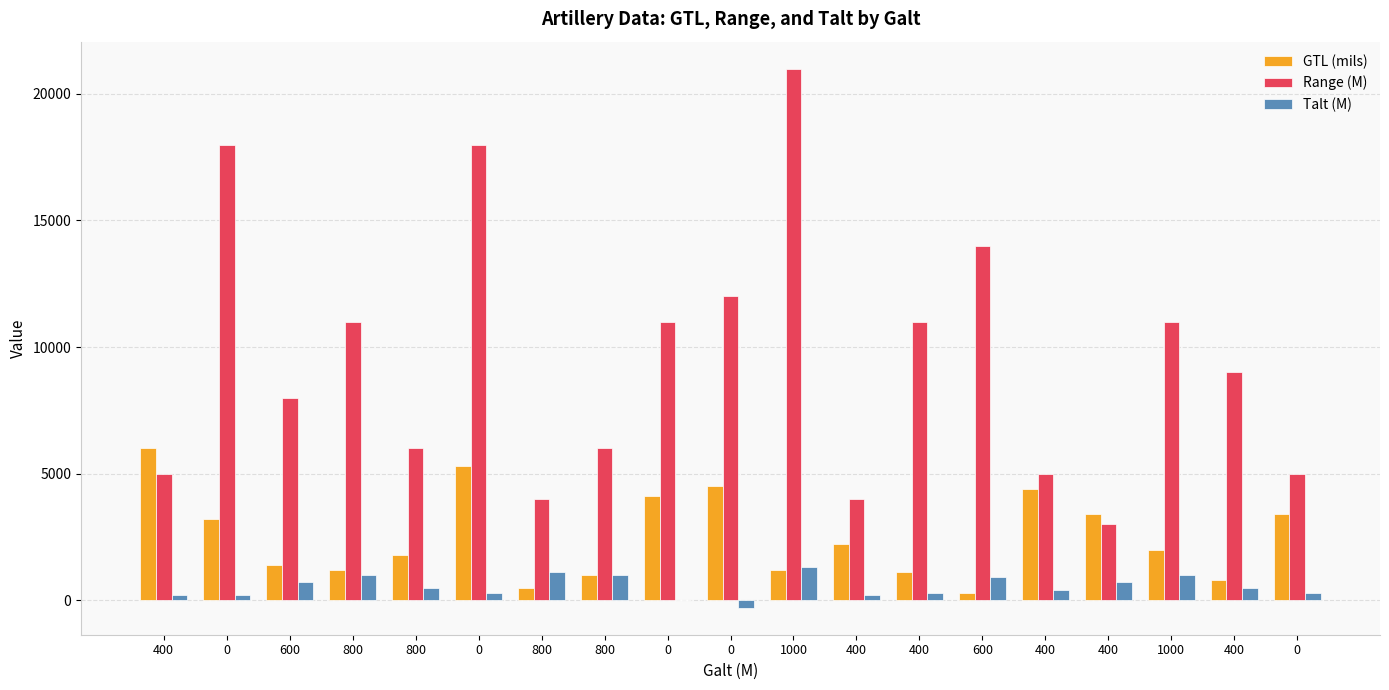

Is it true that Range (M) equals 9000 at 400?

True